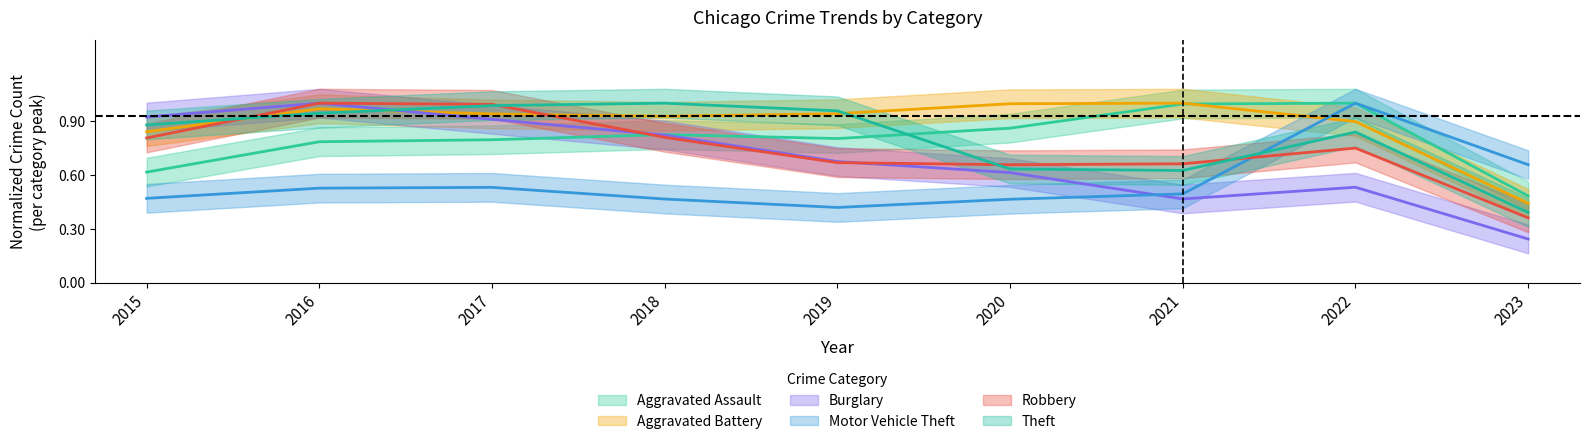

True or false: Aggravated Assault has more than 2 points higher than both neighbors.

False